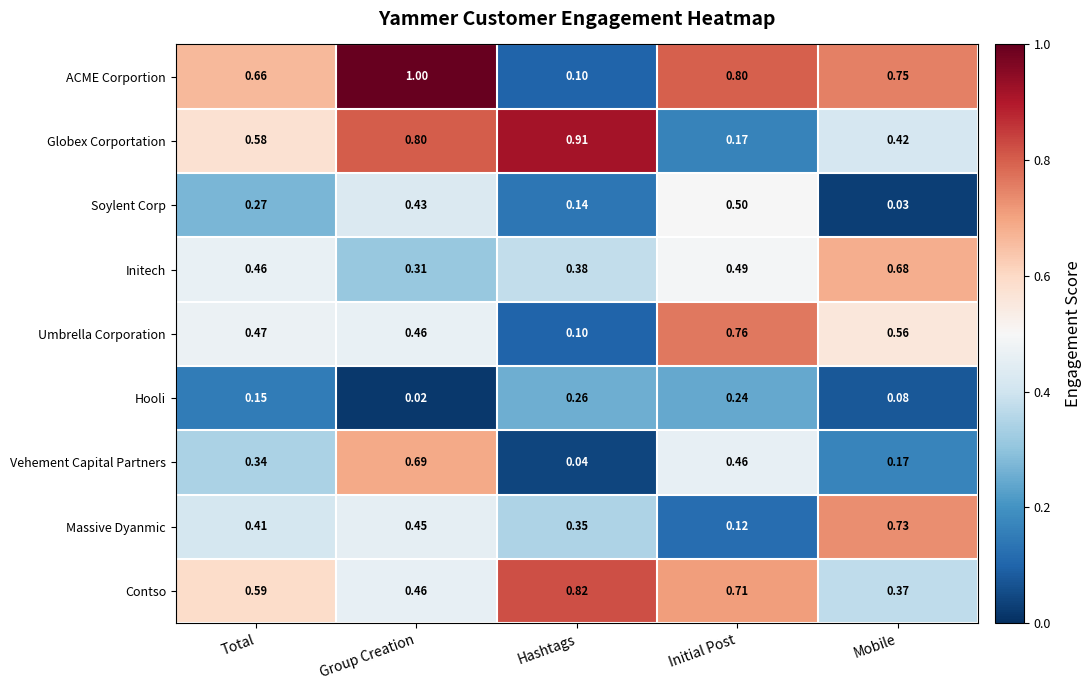

Which category has the highest value across all series?

Group Creation